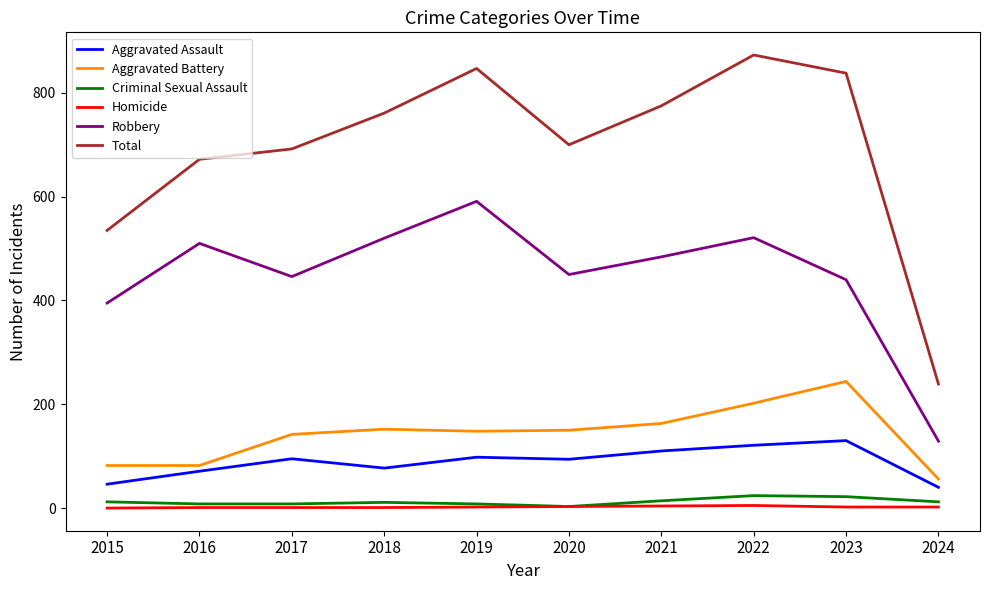

True or false: Aggravated Battery and Criminal Sexual Assault intersect in this chart.

False